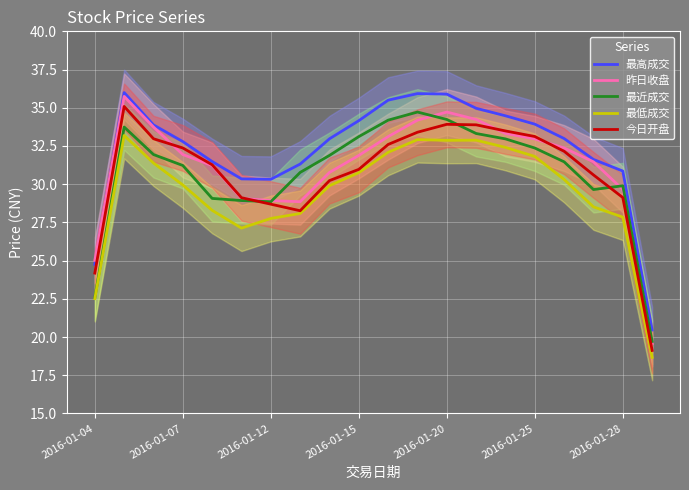

The 昨日收盘 series shows 33.0 at 2016-01-25. True or false?

True